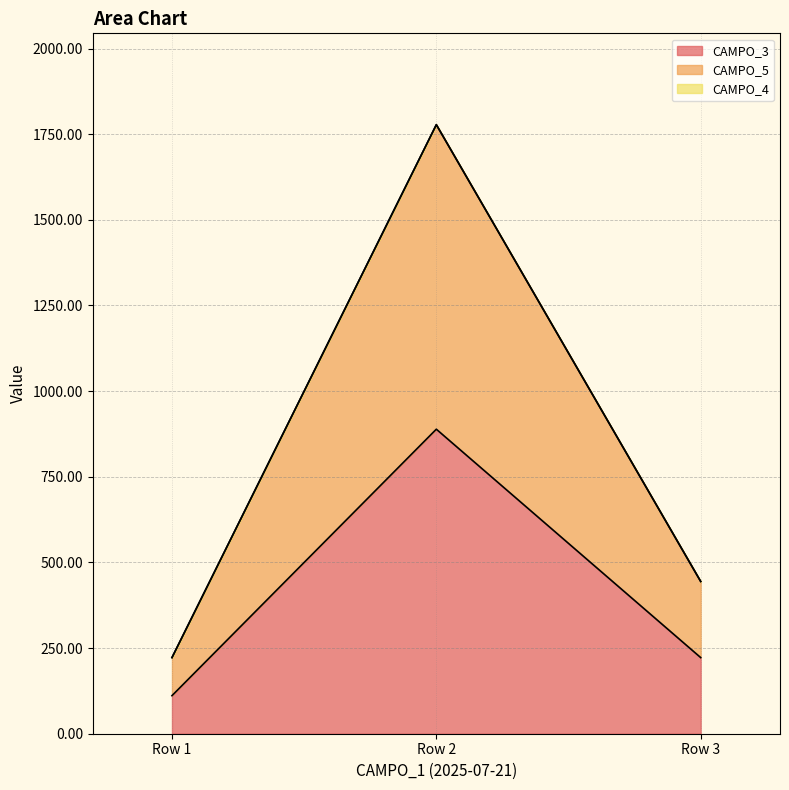

What is the lowest value of the CAMPO_5 series?

222.2